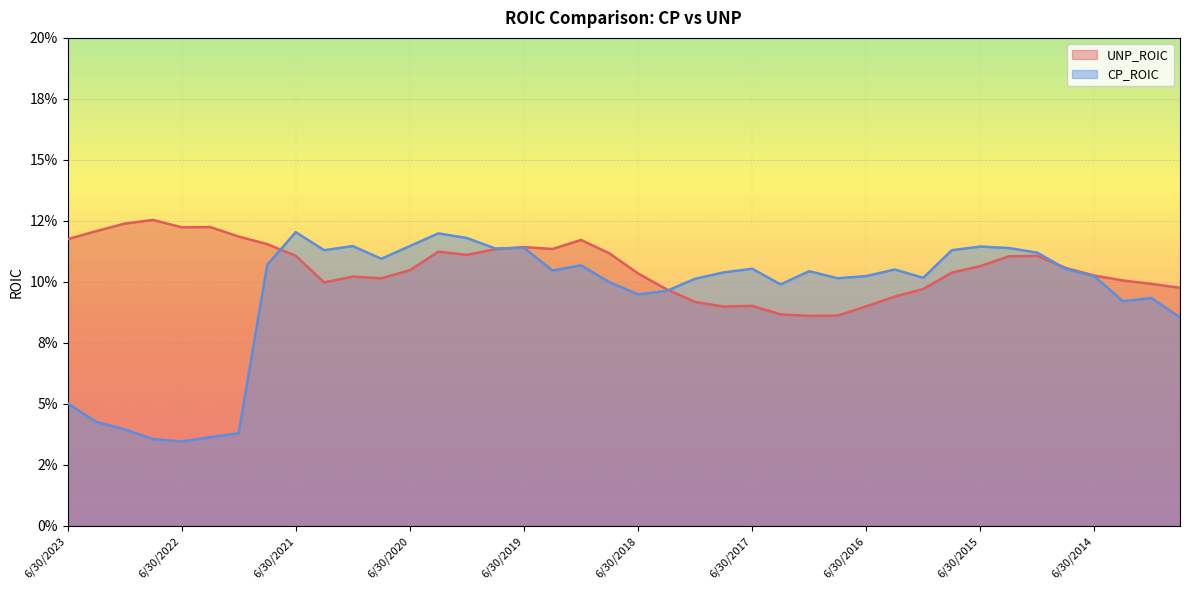

List the series in order of their overall mean, highest first.

UNP_ROIC, CP_ROIC